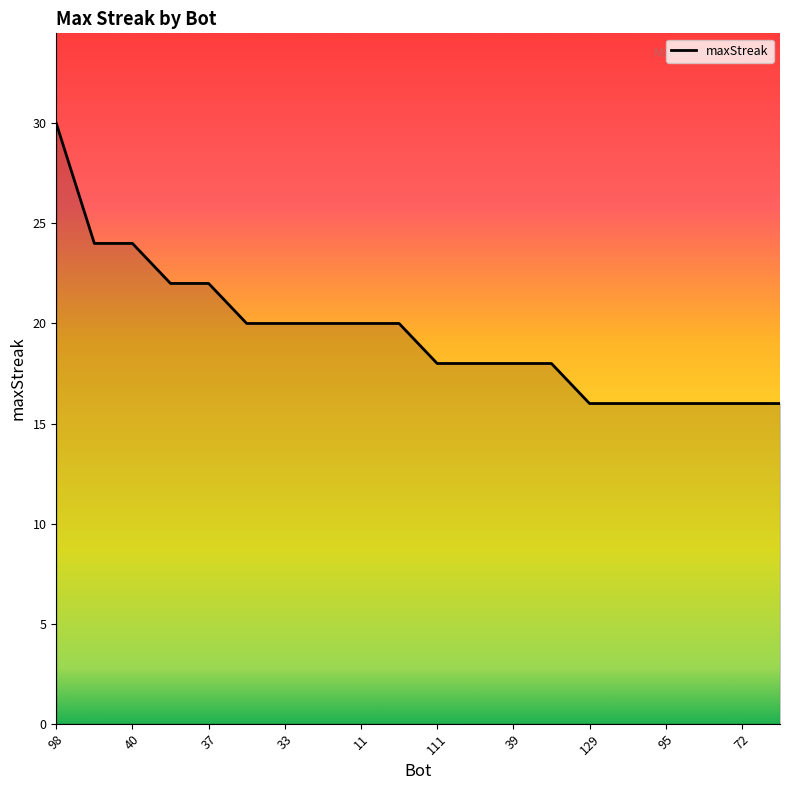

What is the difference between the maximum and minimum values?

14